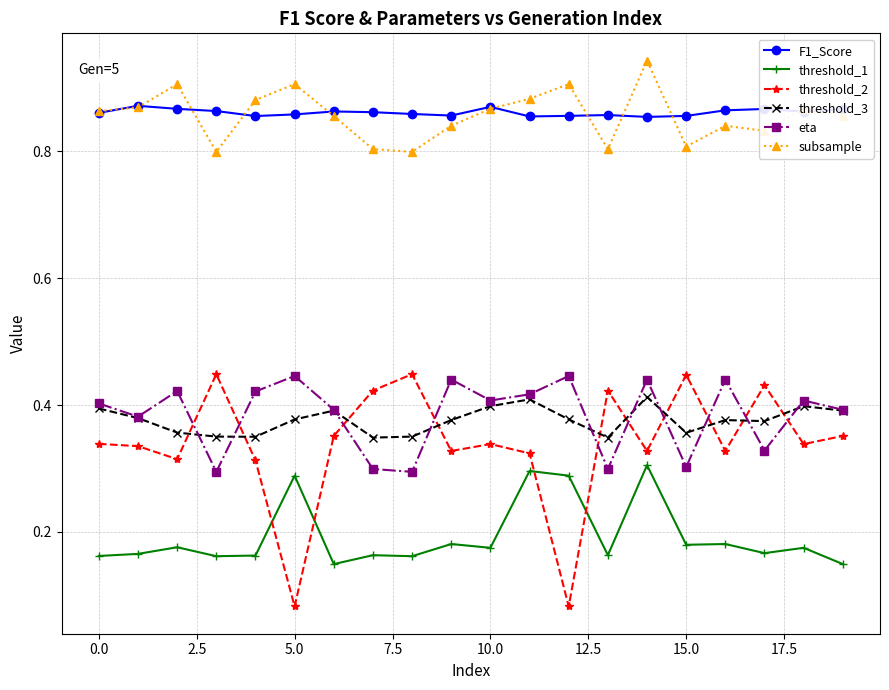

Is this an area chart (filled region under the line)?

No